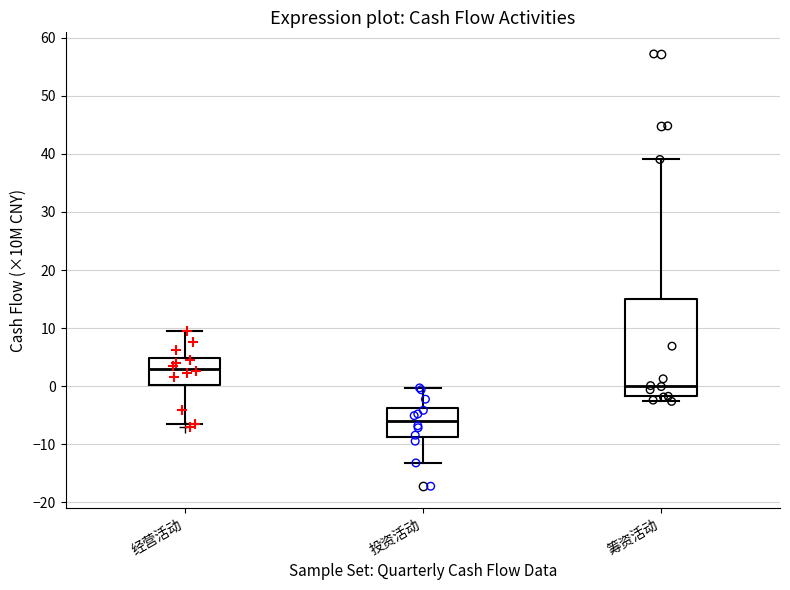

Where is the upper edge of the box for 投资活动 on the y-axis? The values are not printed on the chart, so give them approximately, as read against the axis.

-4